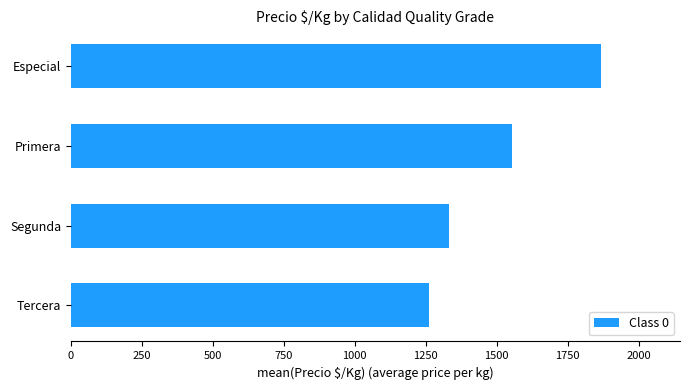

What value does the data have at Segunda, to the nearest 10?

1330